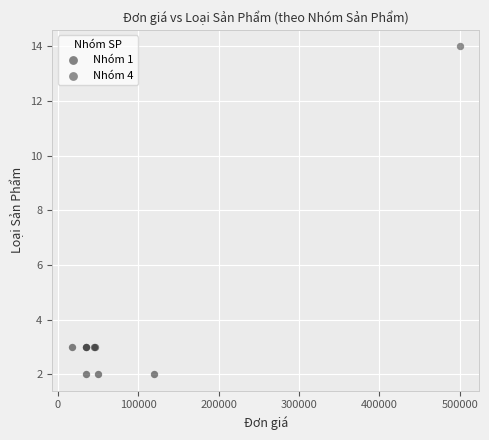

What are all the series names shown in the legend?

Nhóm 1, Nhóm 4